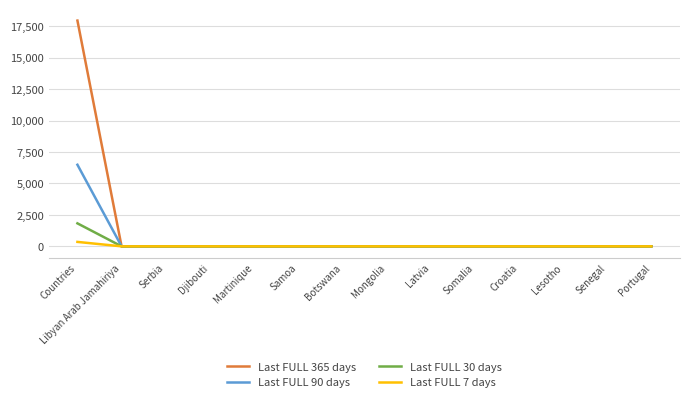

Count the number of categories in the chart.

14